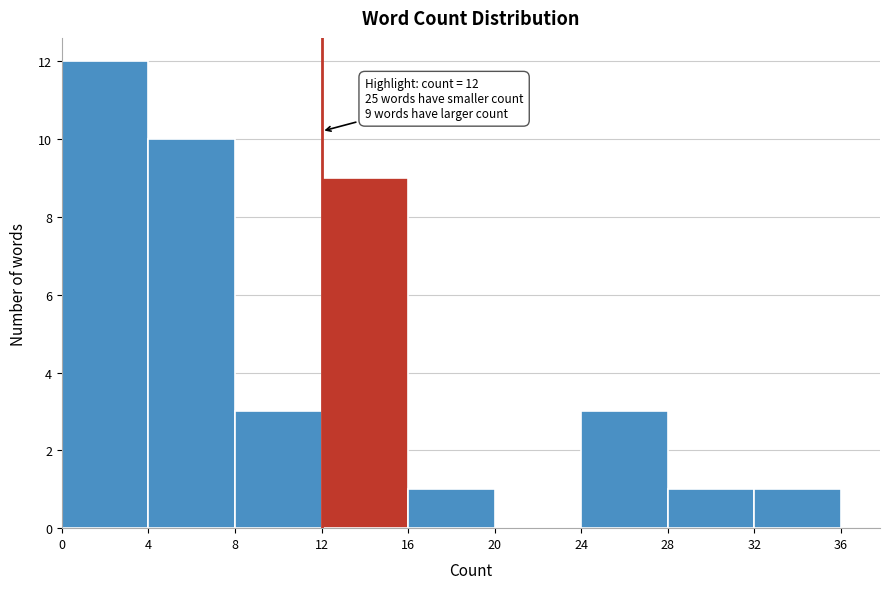

Over which range of the x-axis is the bar tallest?

0 to 4